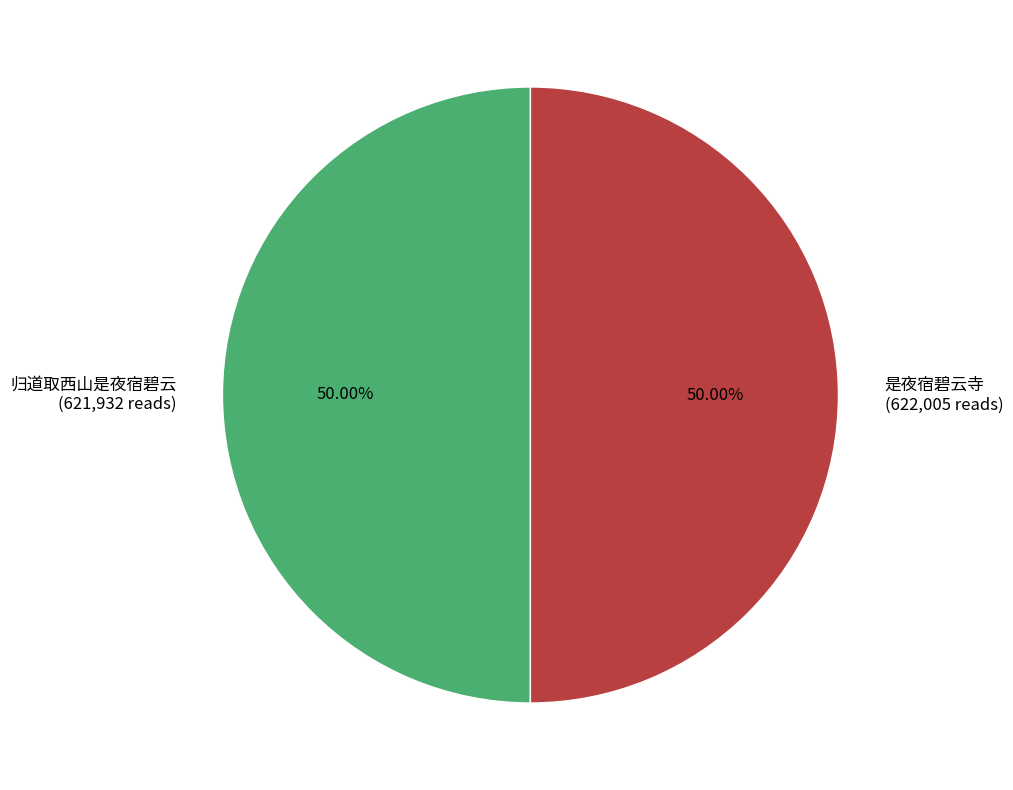

Is the sum of 归道取西山是夜宿碧云 and 是夜宿碧云寺 greater than half?

Yes